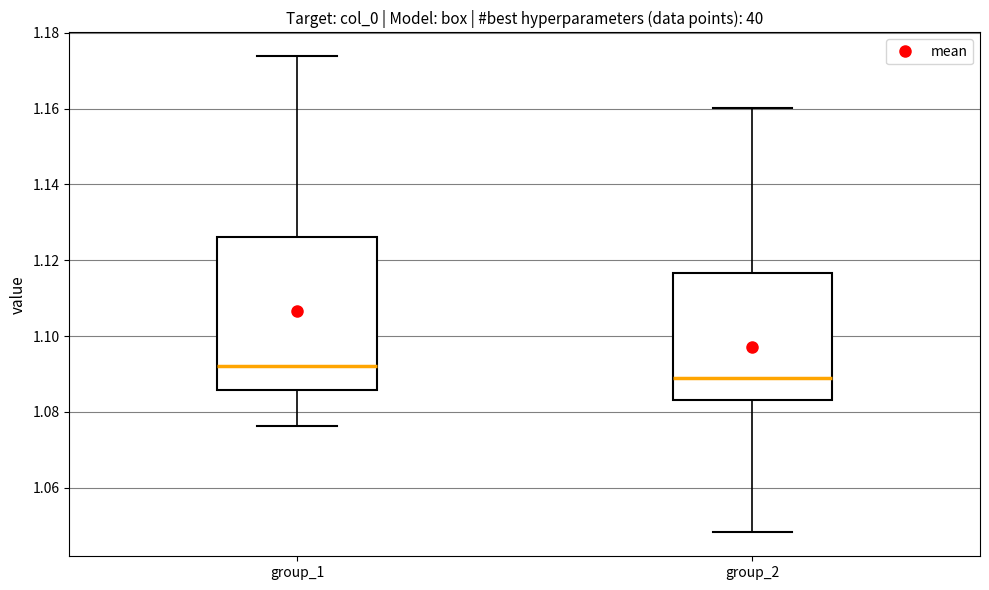

Where does the lower whisker of the box for group_1 end on the y-axis? The values are not printed on the chart, so give them approximately, as read against the axis.

1.076